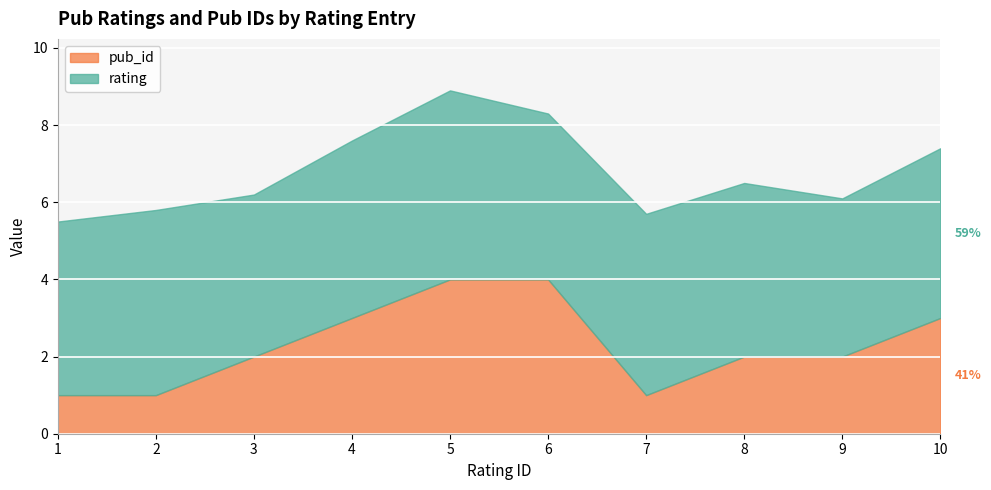

At which label does rating reach its minimum?

9